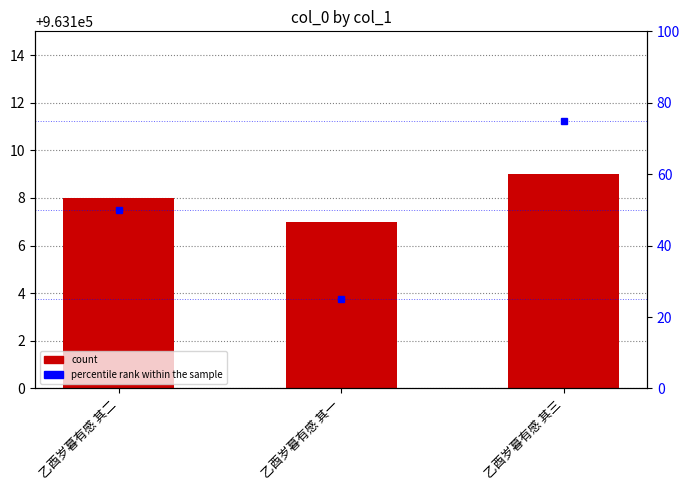

At which label does col_0 reach its minimum?

乙酉岁暮有感 其一